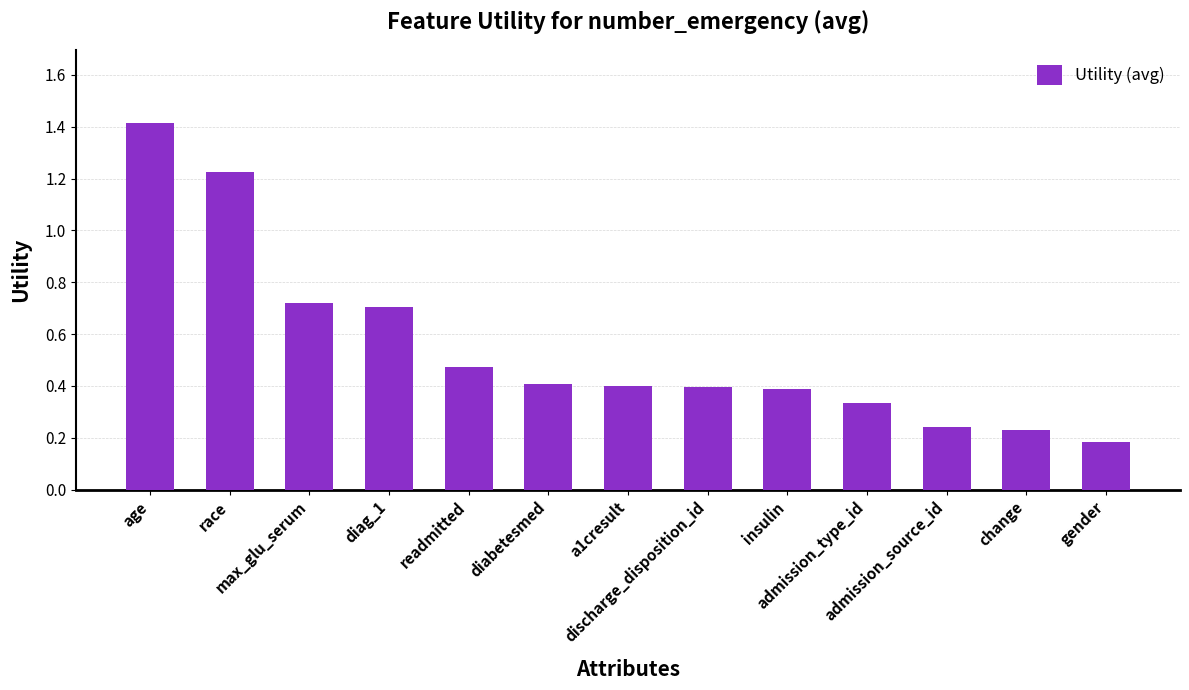

What is the sum of all values?

7.1